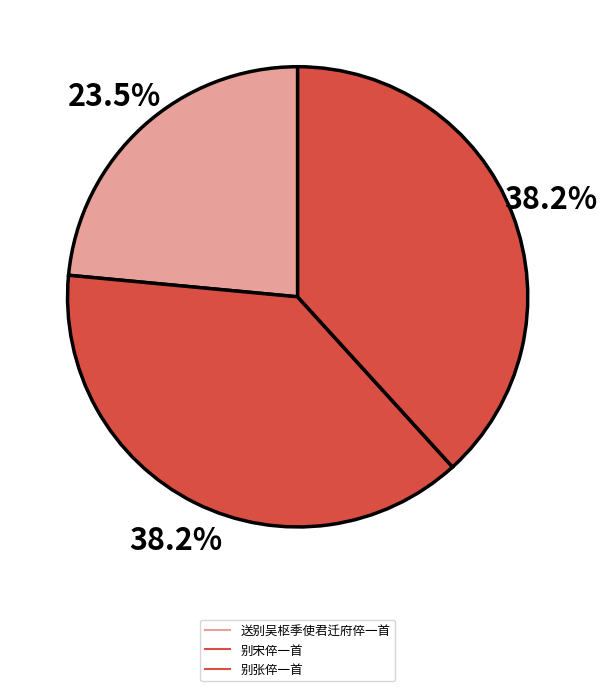

What percentage is the 别宋倅一首 slice, to the nearest percent?

38%